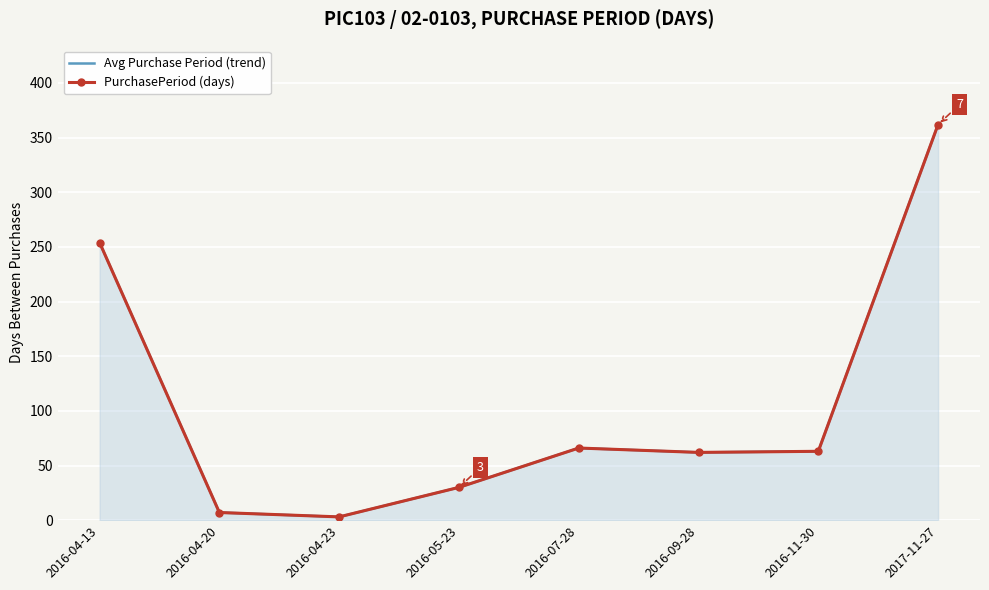

What are all the series names shown in the legend?

Avg Purchase Period (trend), PurchasePeriod (days)